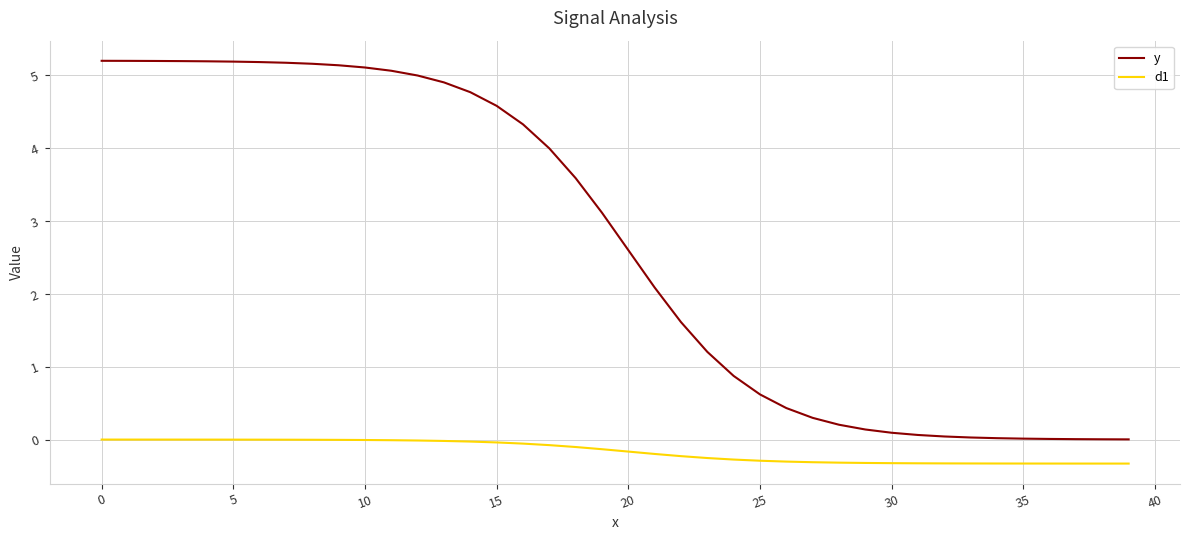

True or false: y and d1 cross at least once.

False